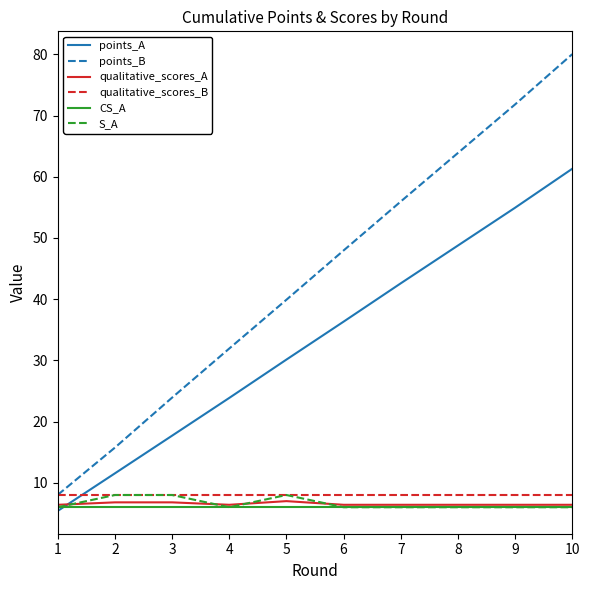

Is the value of points_B at 4 greater than the value of S_A at 5?

Yes